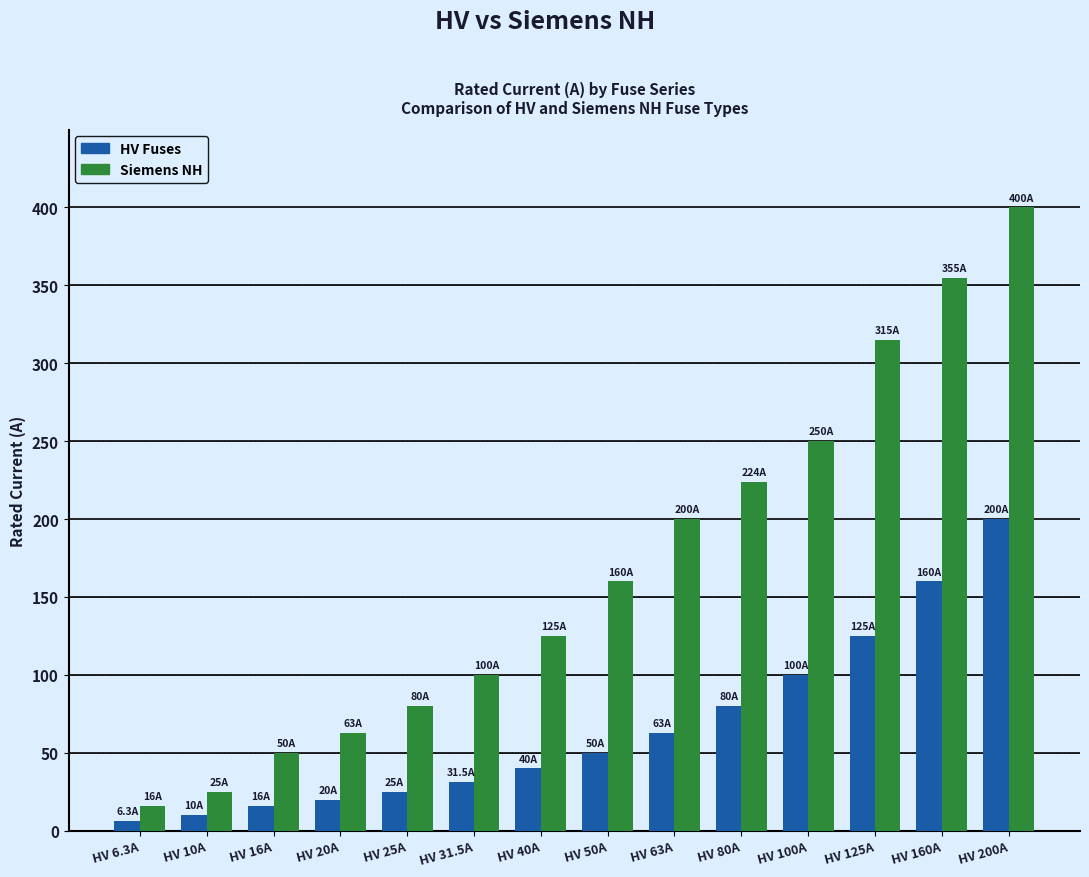

At HV 10A, list the series in order from largest to smallest.

Siemens NH, HV Fuses